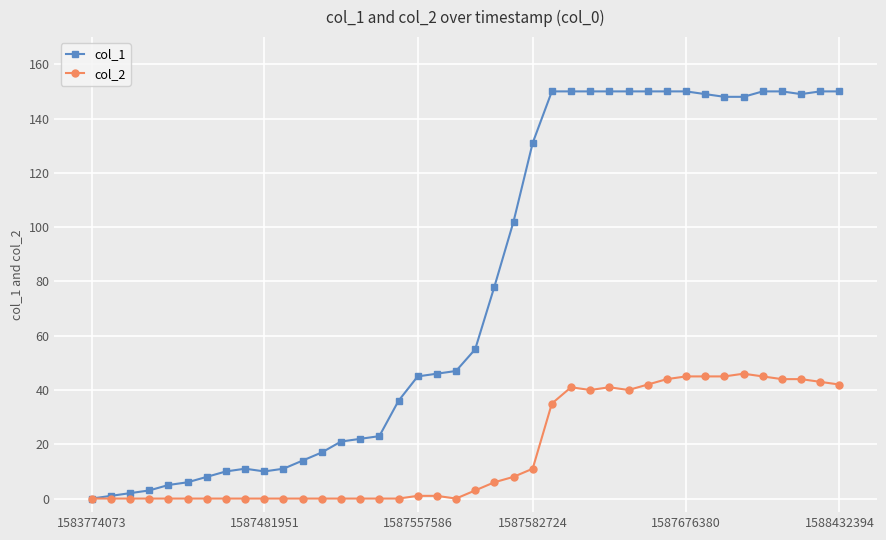

How many values in the col_2 series are below 3?

20